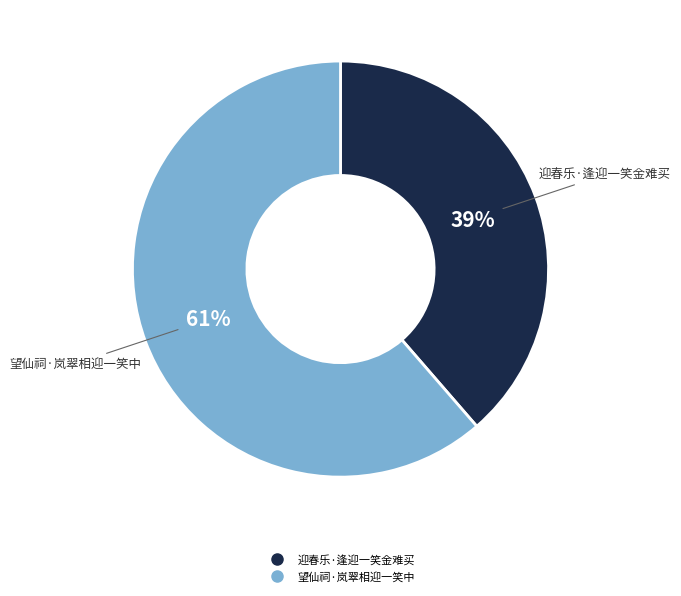

Approximately how many times larger is the value at 望仙祠·岚翠相迎一笑中 compared to 迎春乐·逢迎一笑金难买?

1.6